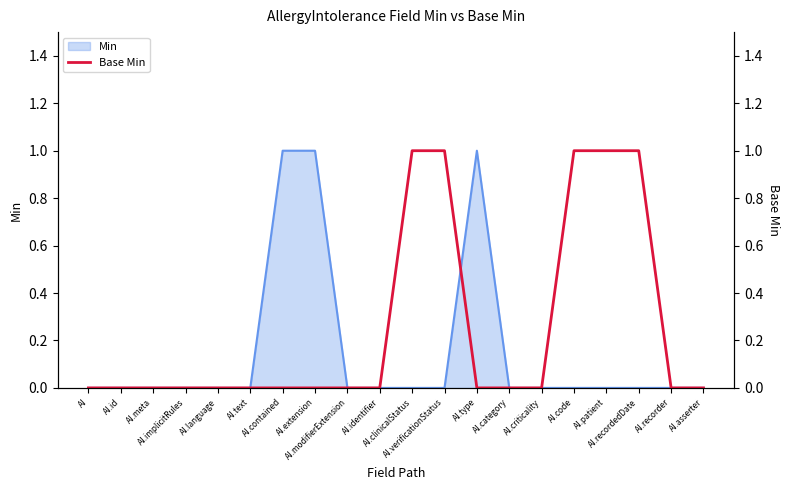

The value at AI.recordedDate is 2. True or false?

False